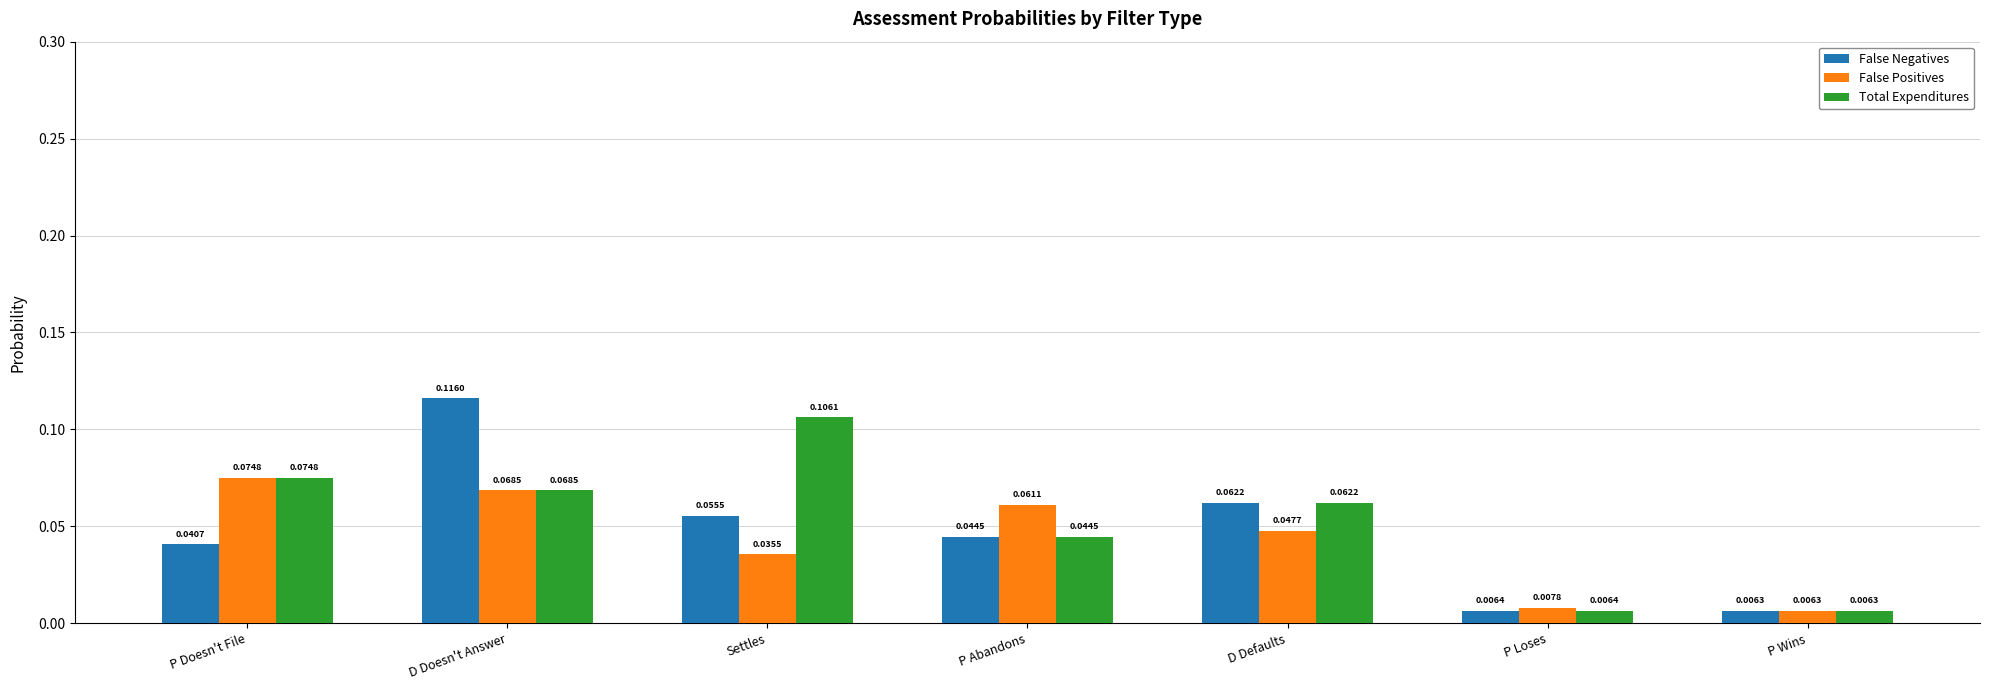

List the labels in order of False Negatives value, largest first.

D Doesn't Answer, D Defaults, Settles, P Abandons, P Doesn't File, P Loses, P Wins